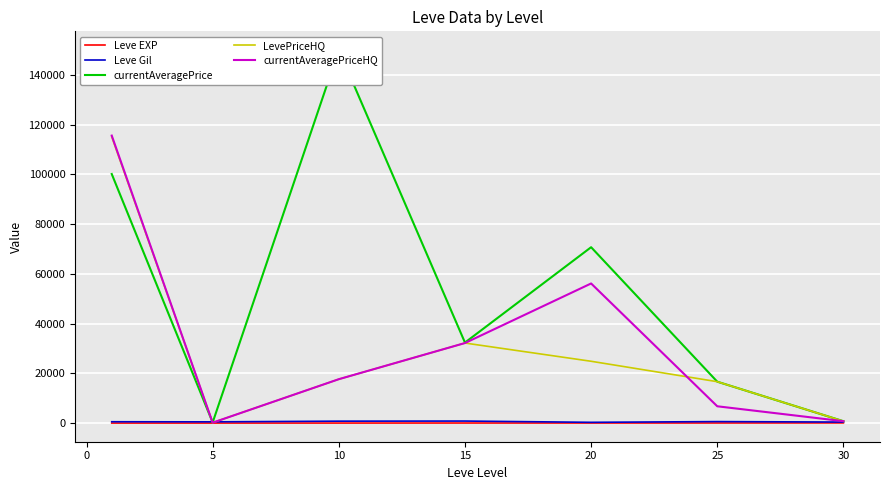

What is the average value of the Leve Gil series?

556.9